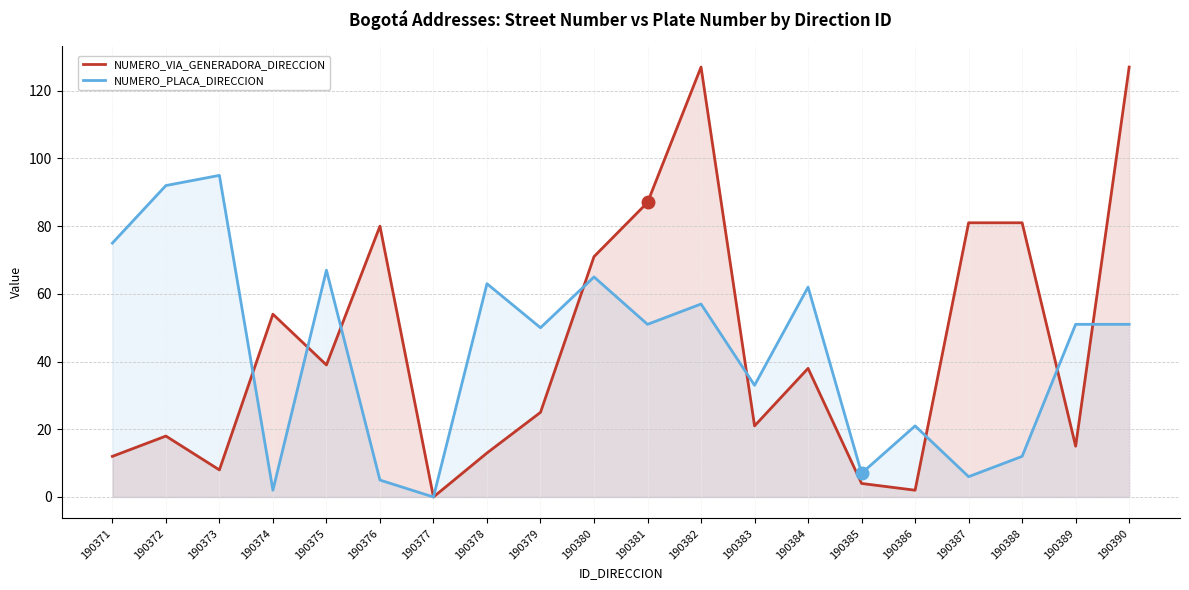

Does the chart have visible grid lines?

Yes